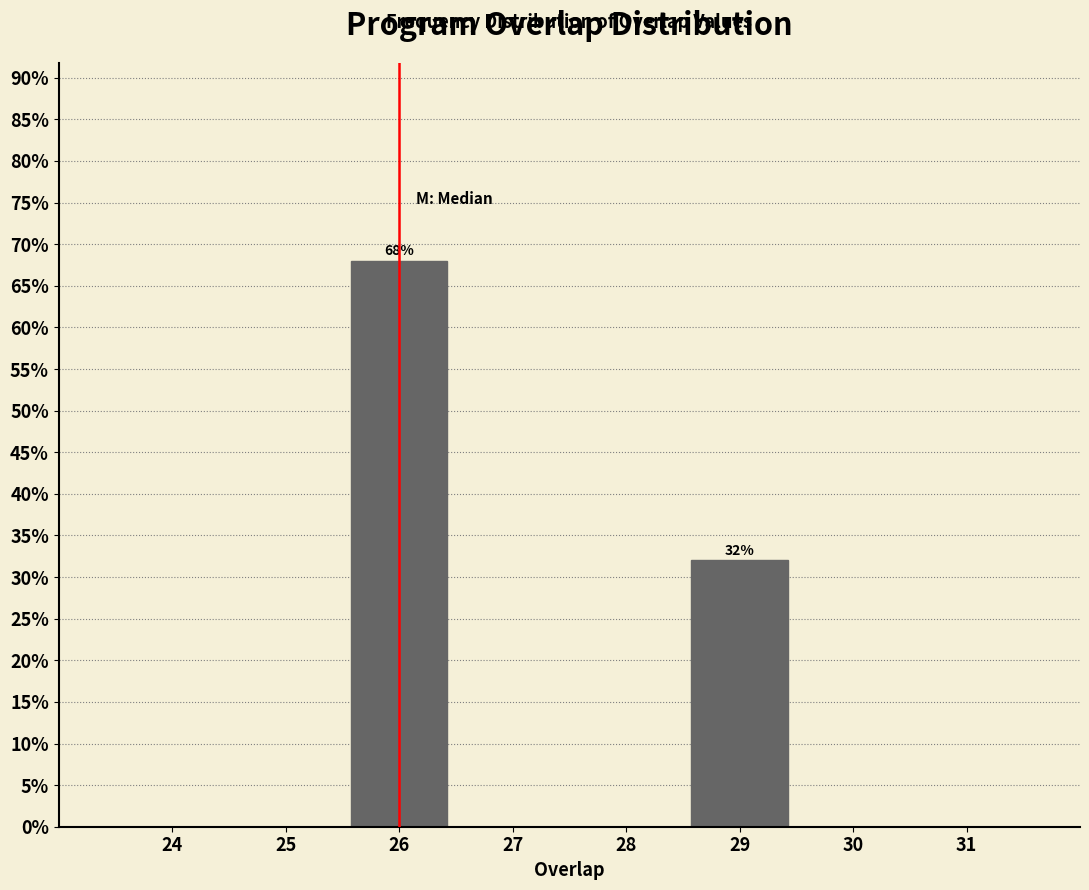

Reading right to left, transcribe all the data shown in this chart.

31=0	30=0	29=32	28=0	27=0	26=68	25=0	24=0